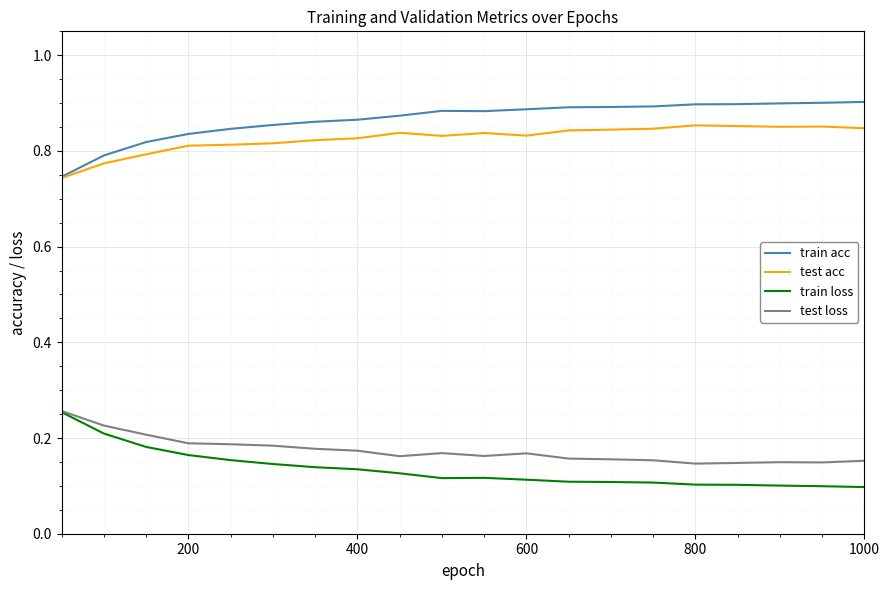

True or false: train acc and train loss intersect in this chart.

False